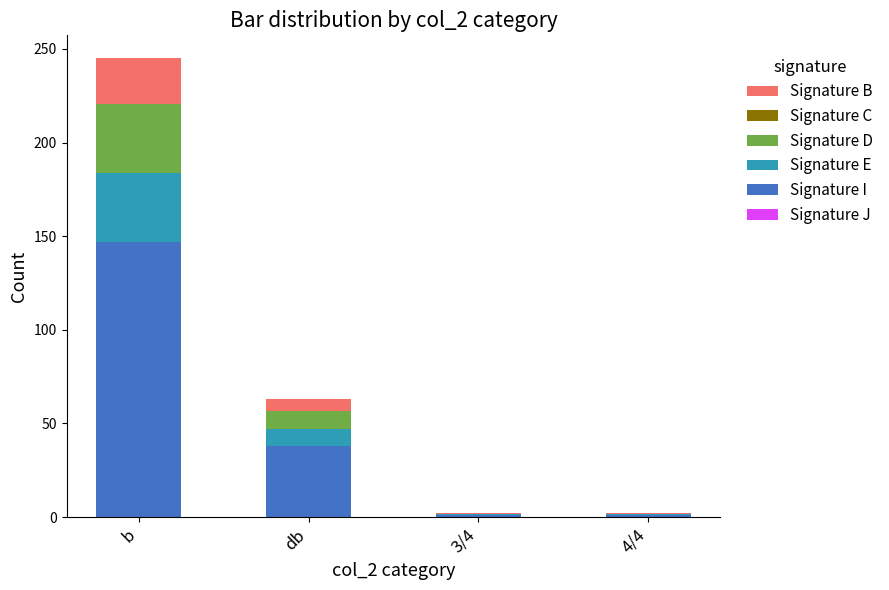

At which label does Signature I reach its peak?

b